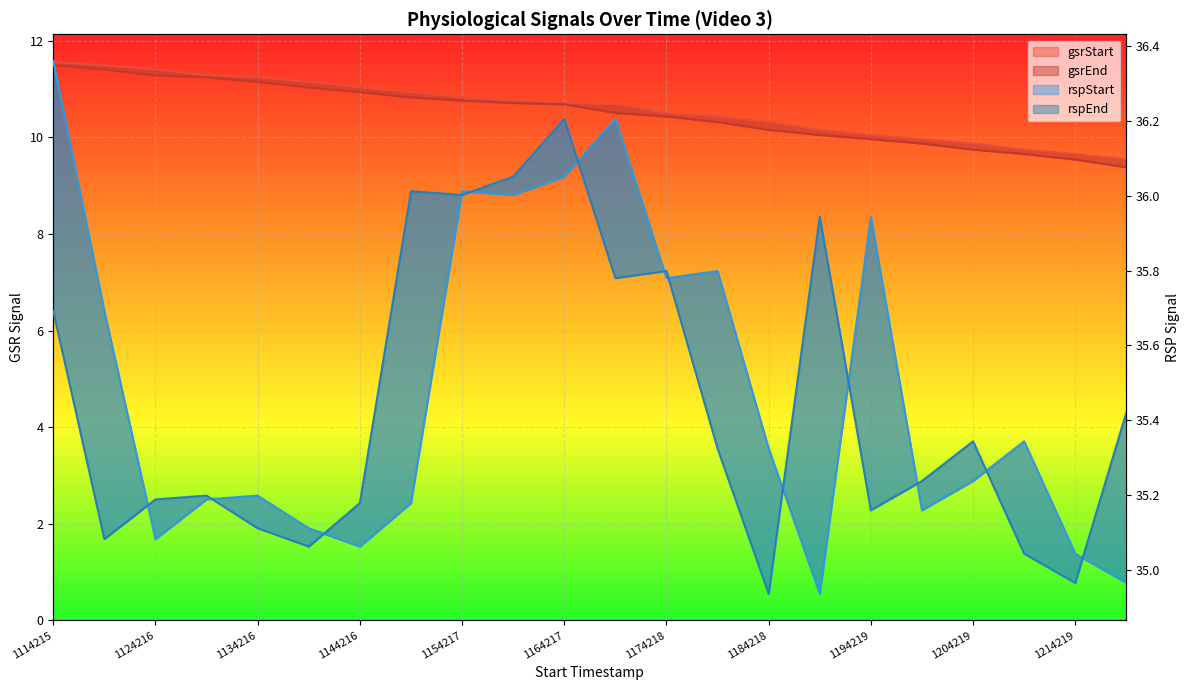

Where is the first local minimum for rspStart?

1124216